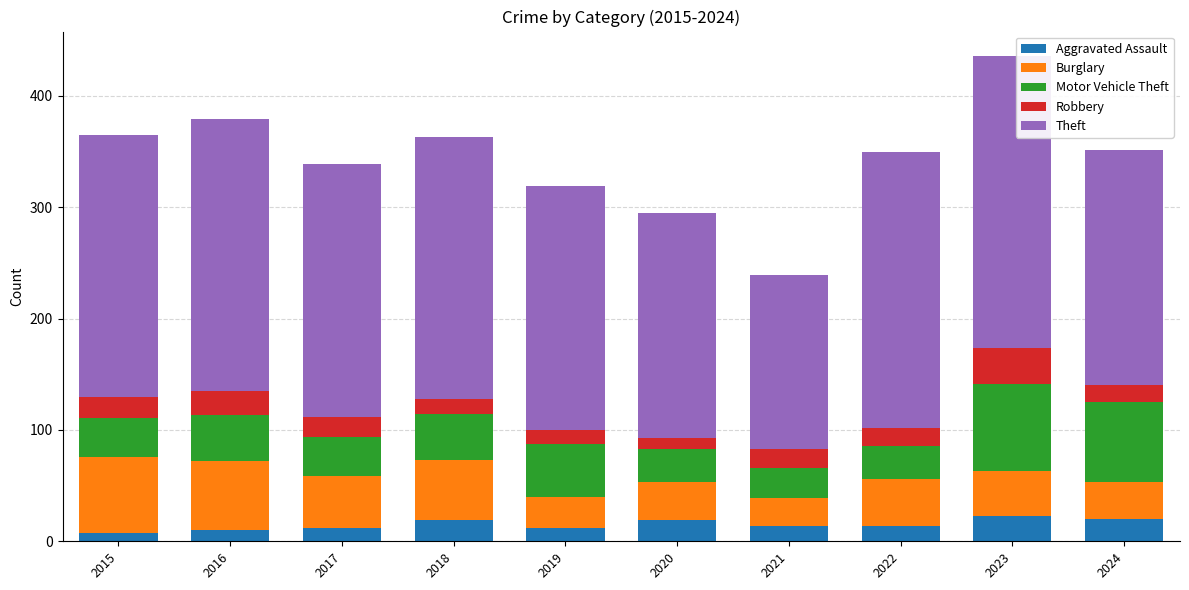

Are the bars grouped side by side (vs. stacked)?

No